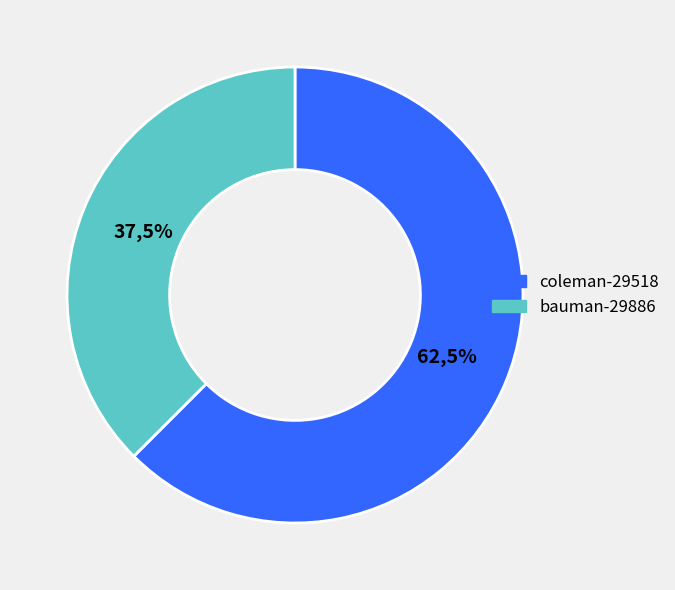

Between bauman-29886 and coleman-29518, which is larger?

coleman-29518